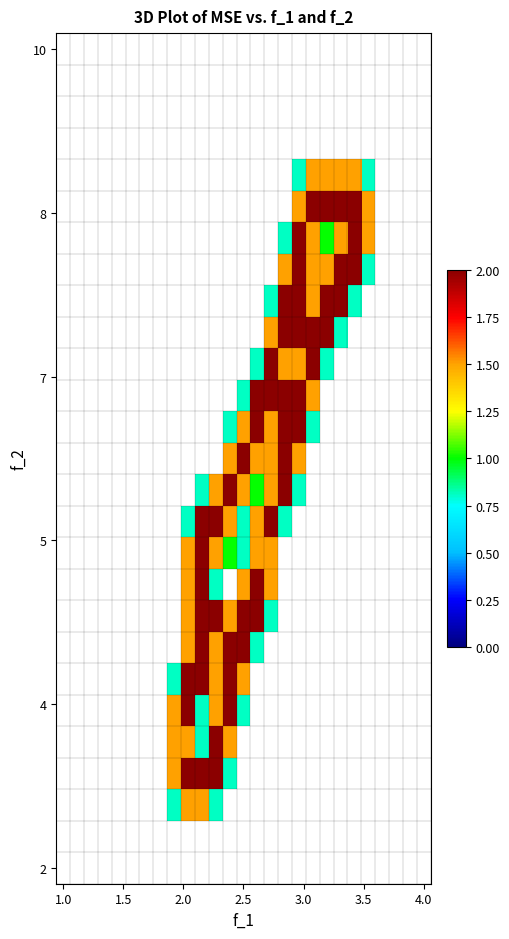

What is the maximum value shown in the chart?

2.0